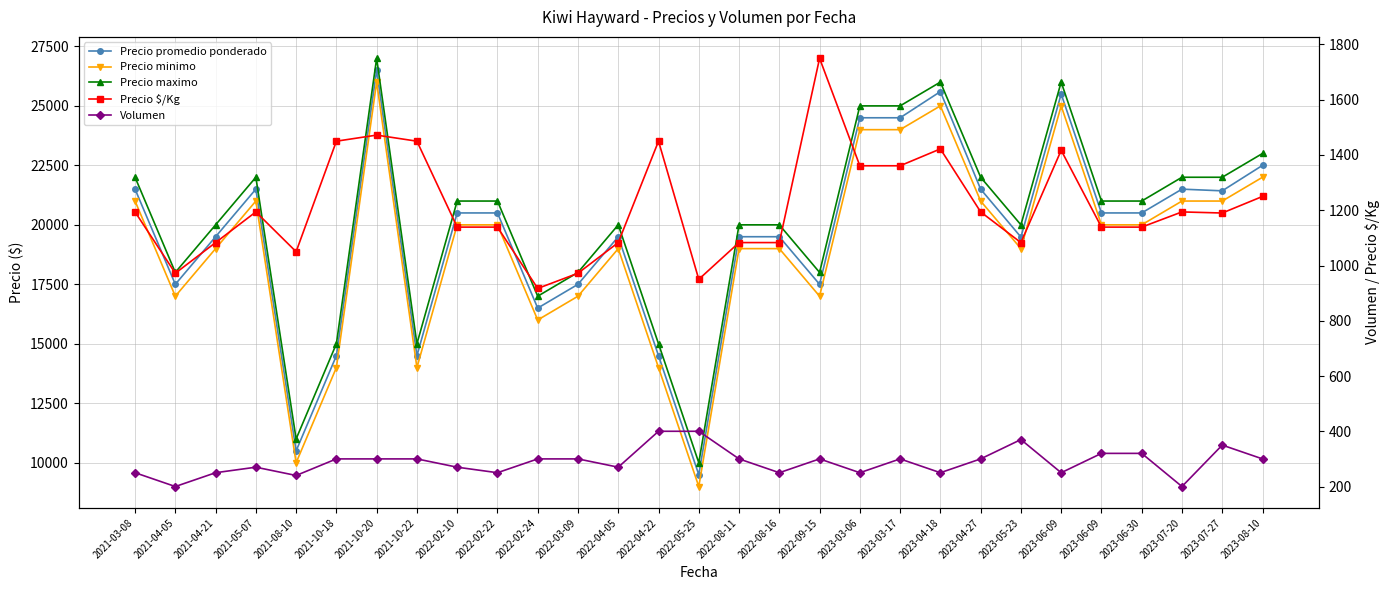

At which label does Precio $/Kg reach its minimum?

2022-02-24